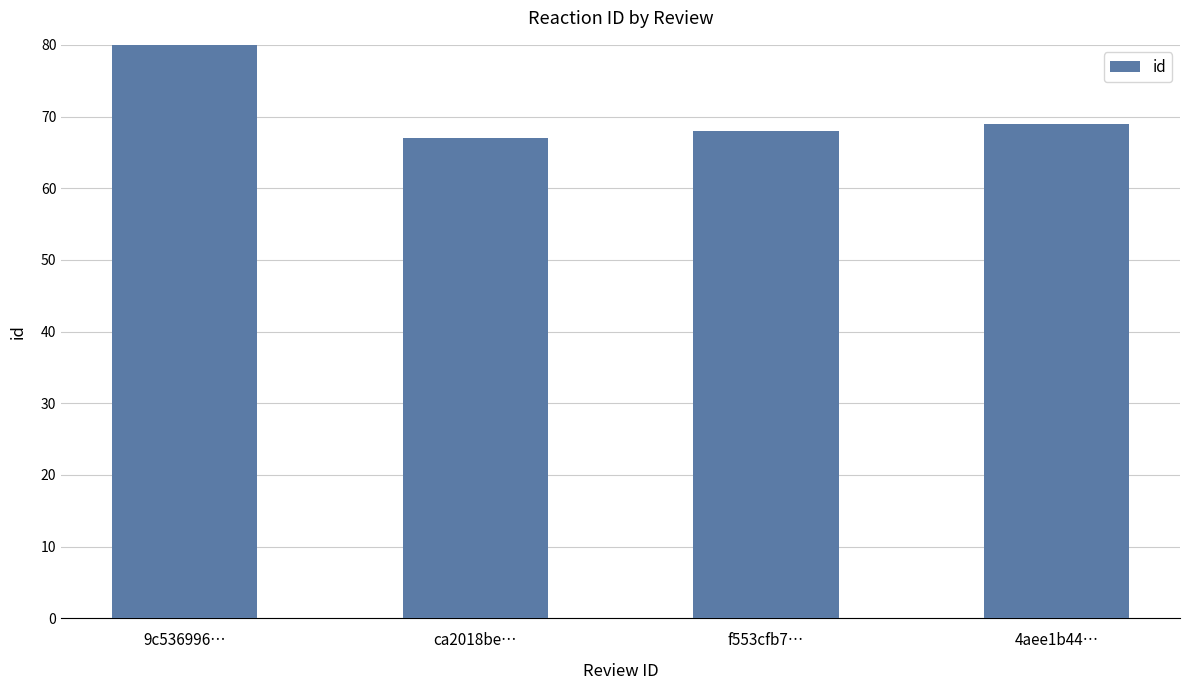

Are the bars grouped side by side (vs. stacked)?

No